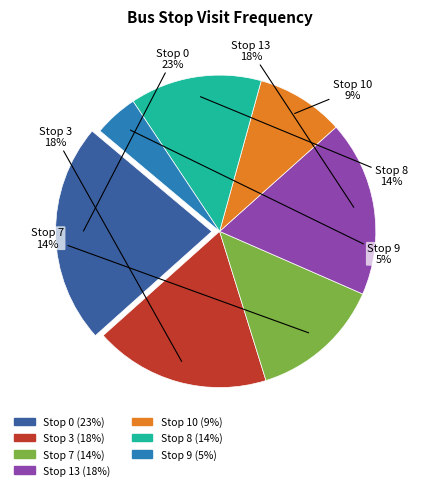

Combined, do Stop 8 and Stop 13 account for over 50%?

No